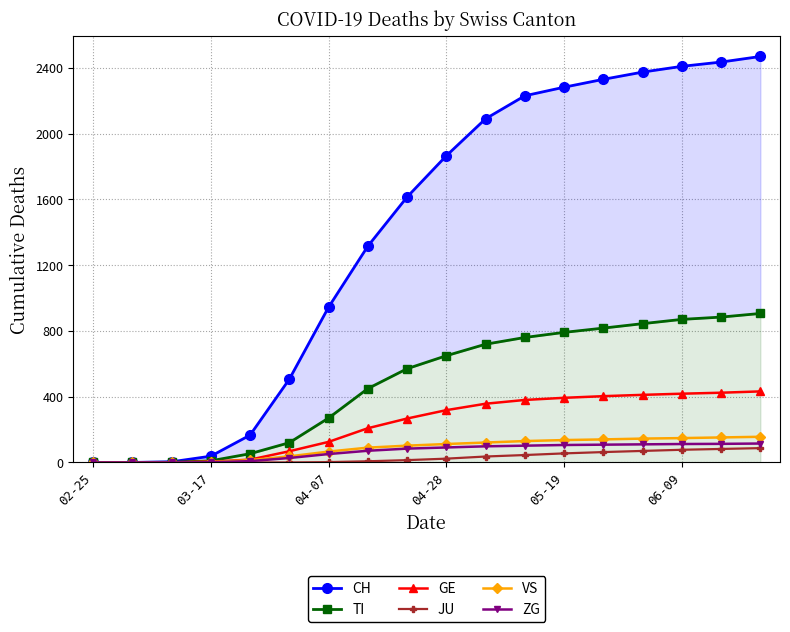

What is the value of the ZG point at the 12th from the left?

102